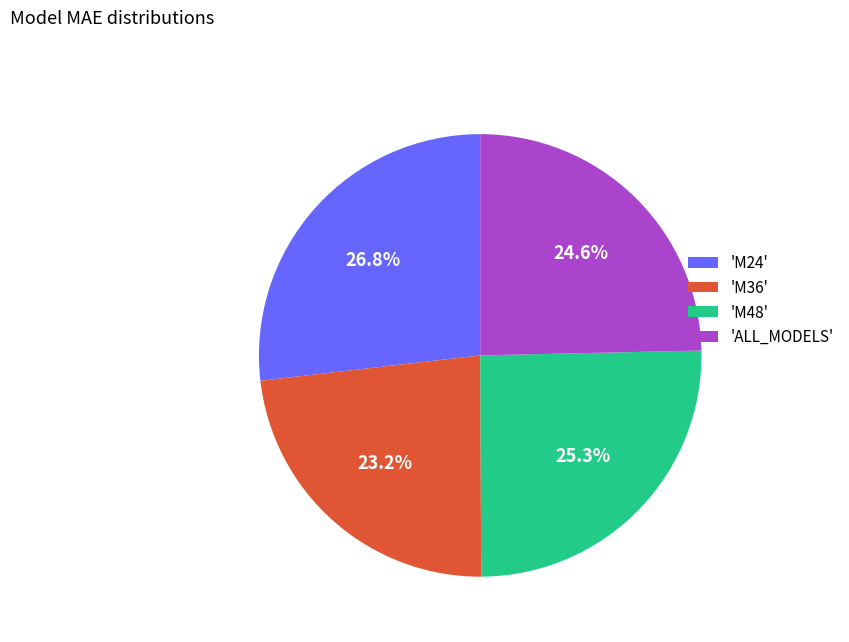

Approximately how many times larger is the value at 'M48' compared to 'ALL_MODELS'?

1.0